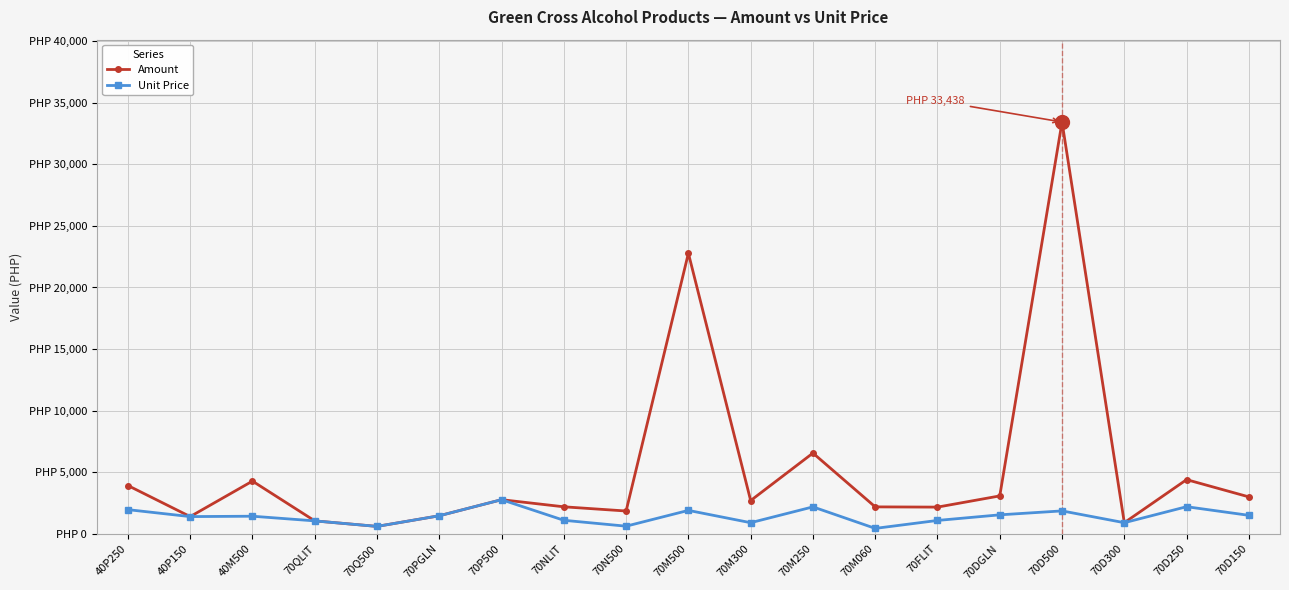

List the series in order of their overall mean, highest first.

Amount, Unit Price